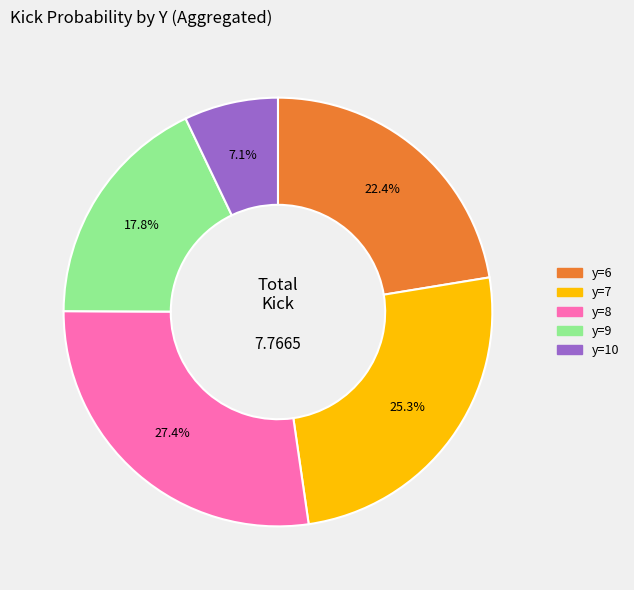

Count the number of slices in the pie.

5